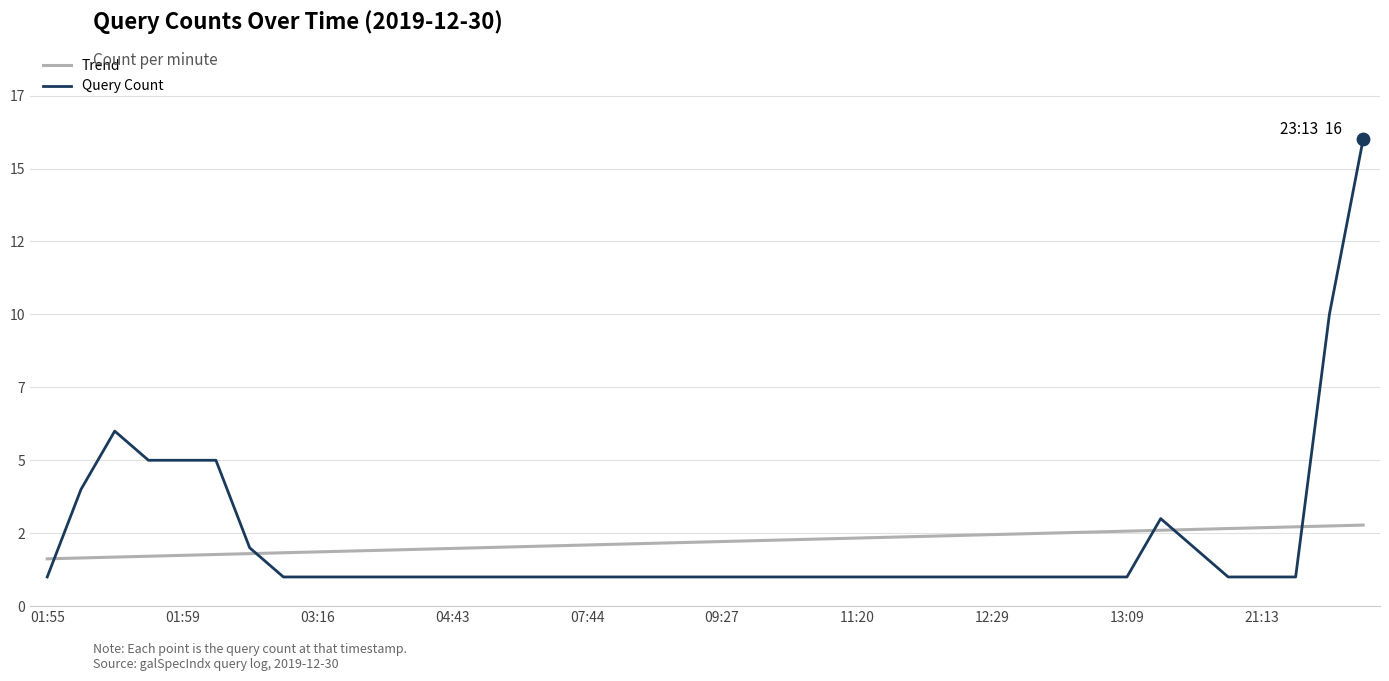

What are all the series names shown in the legend?

Trend, Query Count